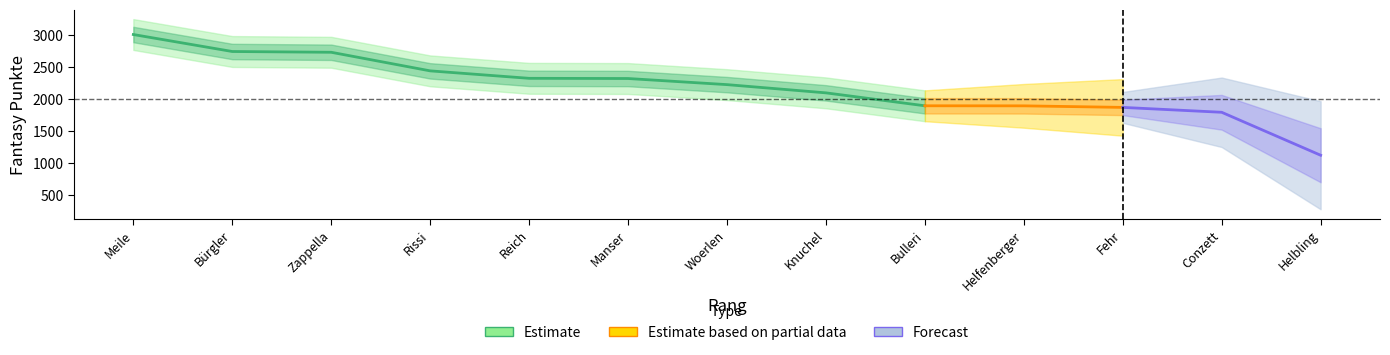

Is it true that the value at 8 is 2094?

True